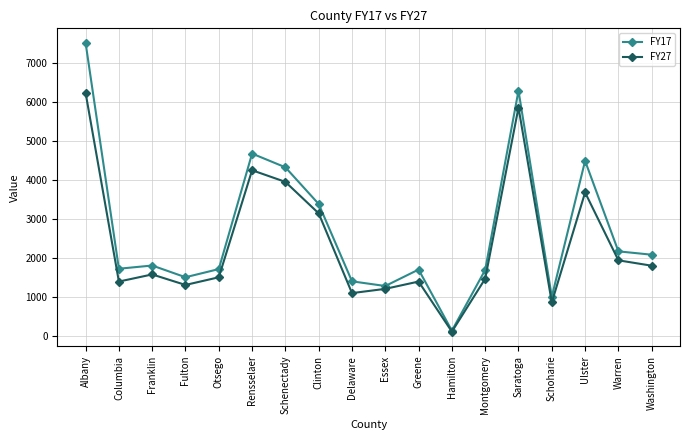

What is the difference between the FY17 values at Schoharie and Montgomery?

690